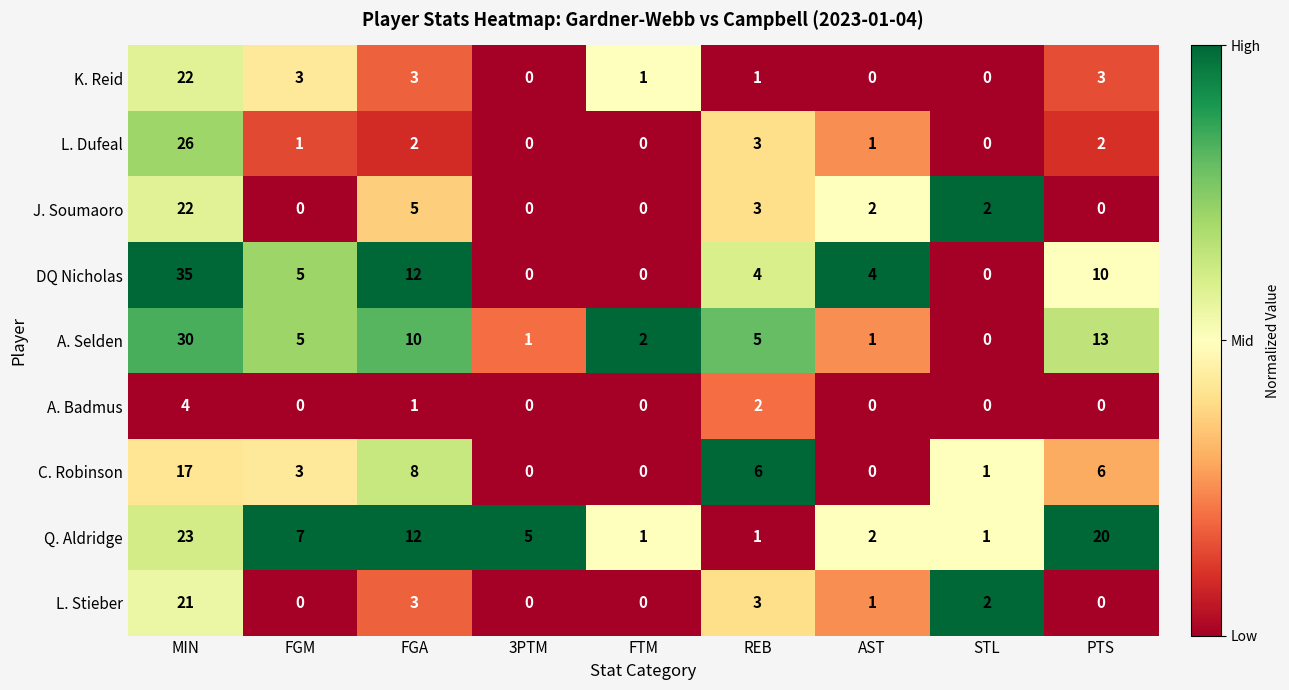

What is the maximum value for L. Stieber?

21